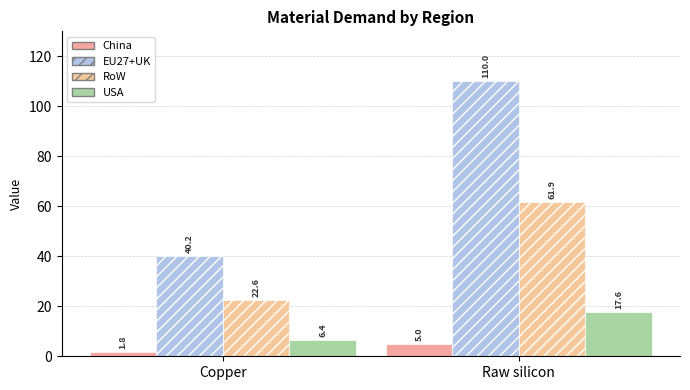

At which category is the sum across all series the highest?

Raw silicon